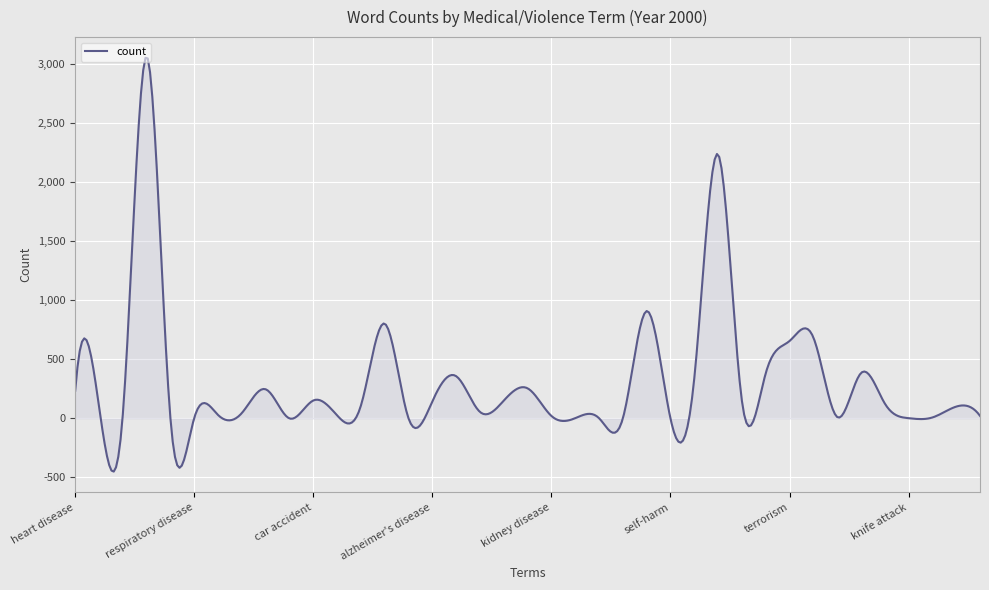

What is the difference between the maximum and minimum values?

3506.6